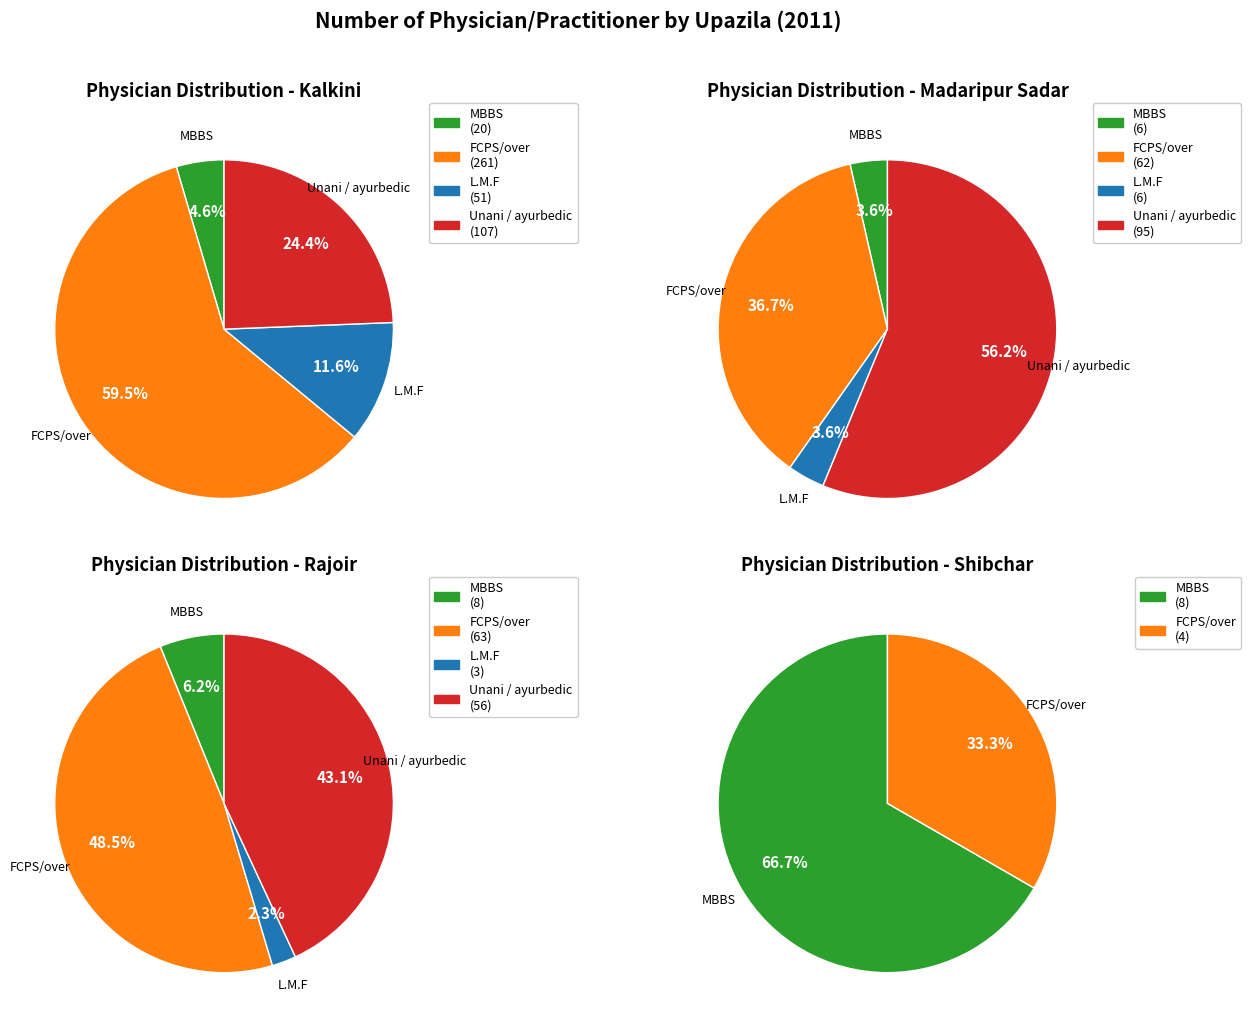

Rank the series by their maximum value, from highest to lowest.

Kalkini, Madaripur Sadar, Rajoir, Shibchar